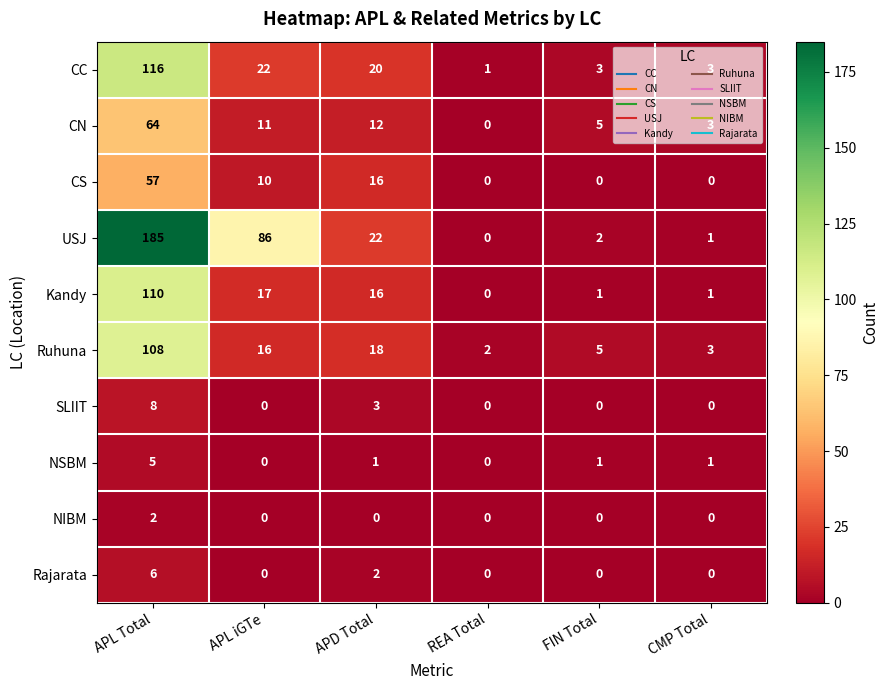

Between APD Total and FIN Total, which series saw the biggest shift?

USJ